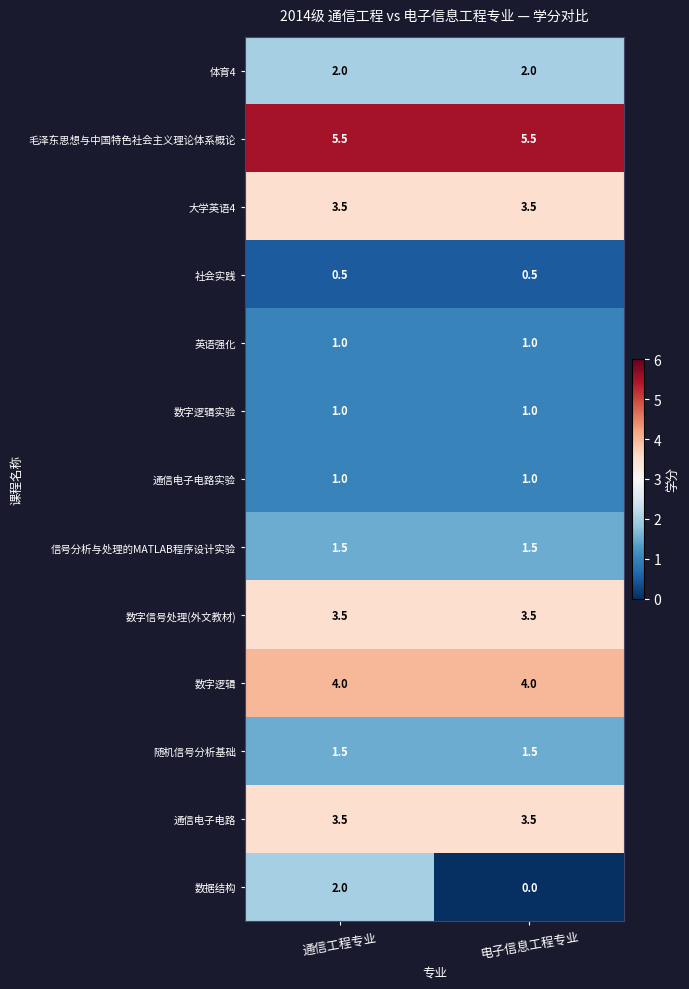

Reading right to left, list all the values displayed in this chart.

体育4: 2.0	2.0
毛泽东思想与中国特色社会主义理论体系概论: 5.5	5.5
大学英语4: 3.5	3.5
社会实践: 0.5	0.5
英语强化: 1.0	1.0
数字逻辑实验: 1.0	1.0
通信电子电路实验: 1.0	1.0
信号分析与处理的MATLAB程序设计实验: 1.5	1.5
数字信号处理(外文教材): 3.5	3.5
数字逻辑: 4.0	4.0
随机信号分析基础: 1.5	1.5
通信电子电路: 3.5	3.5
数据结构: 0.0	2.0